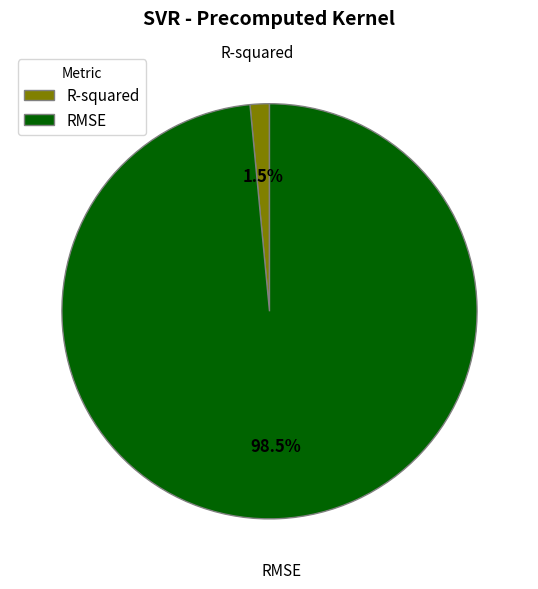

To the nearest percent, what is the difference between the R-squared and RMSE slice percentages?

97%